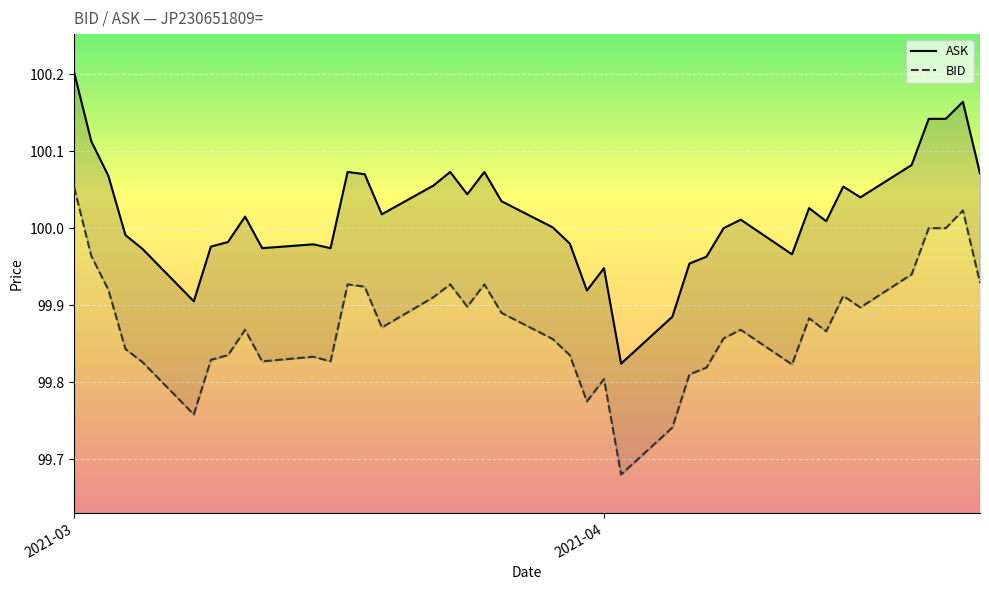

What is the minimum value shown in the chart?

99.7